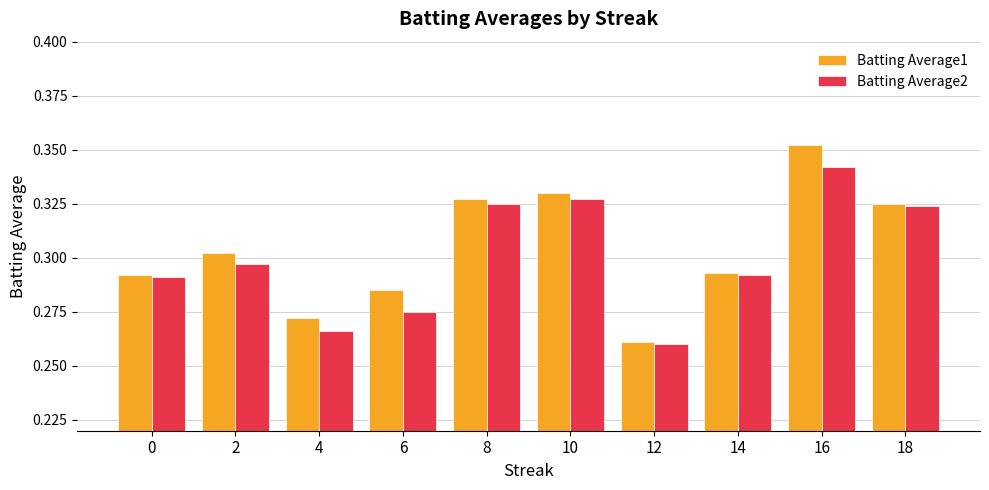

At which category is the sum across all series the highest?

16